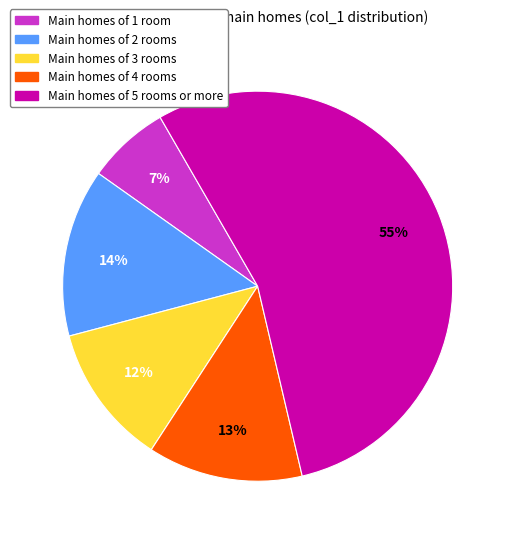

Count the number of slices in the pie.

5